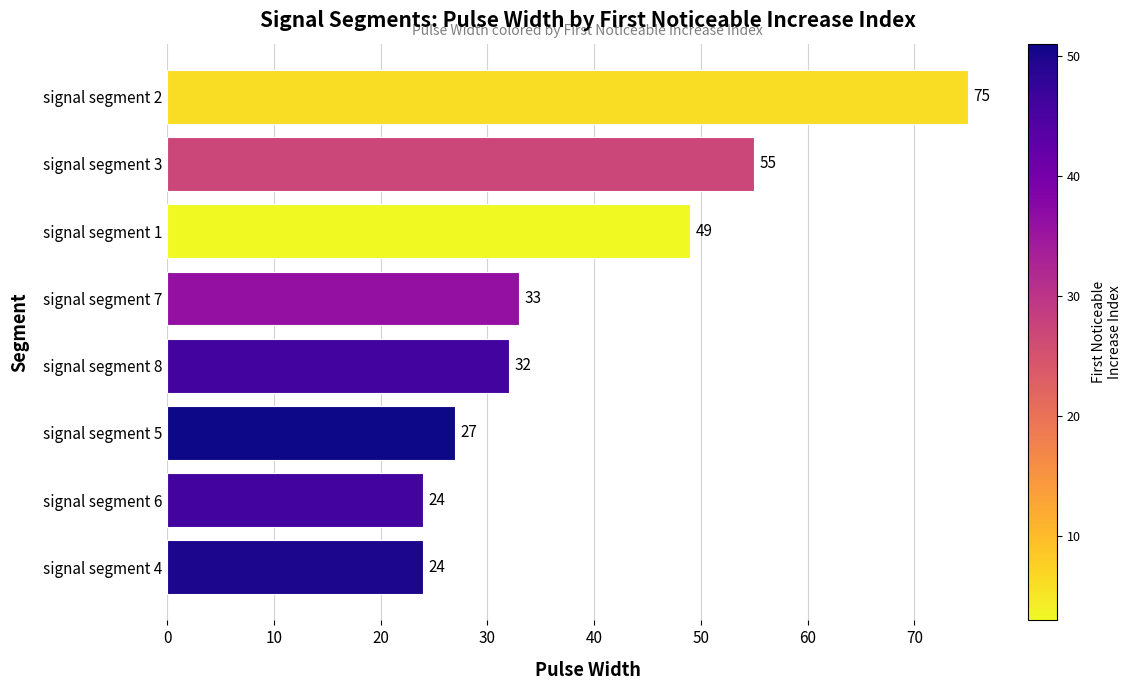

Where is the data nearest to the value 49?

signal segment 1